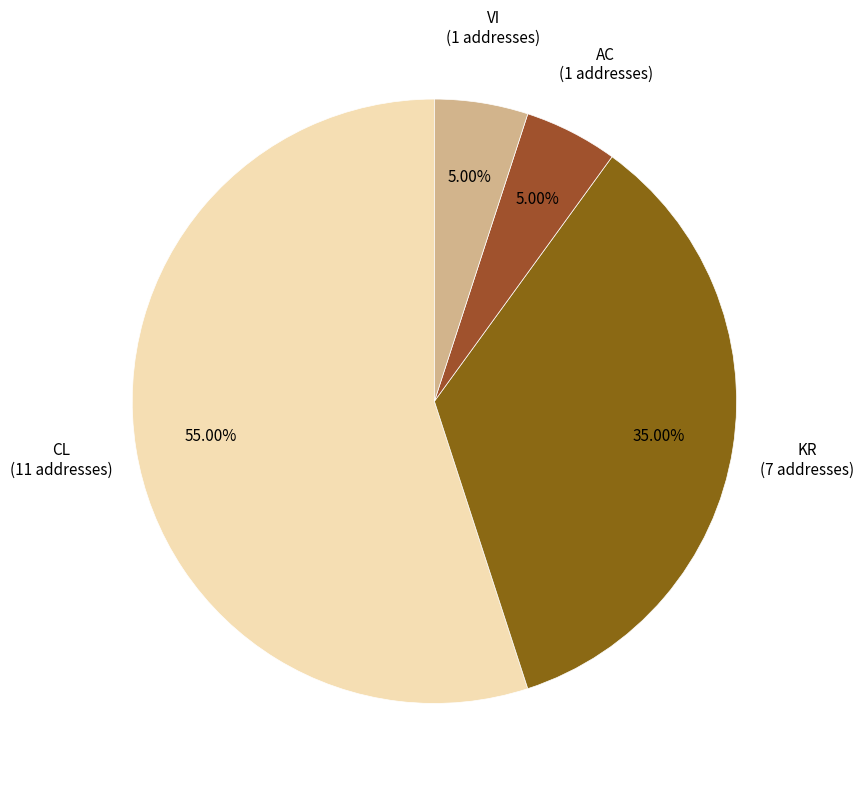

Is there a majority slice in this chart?

Yes